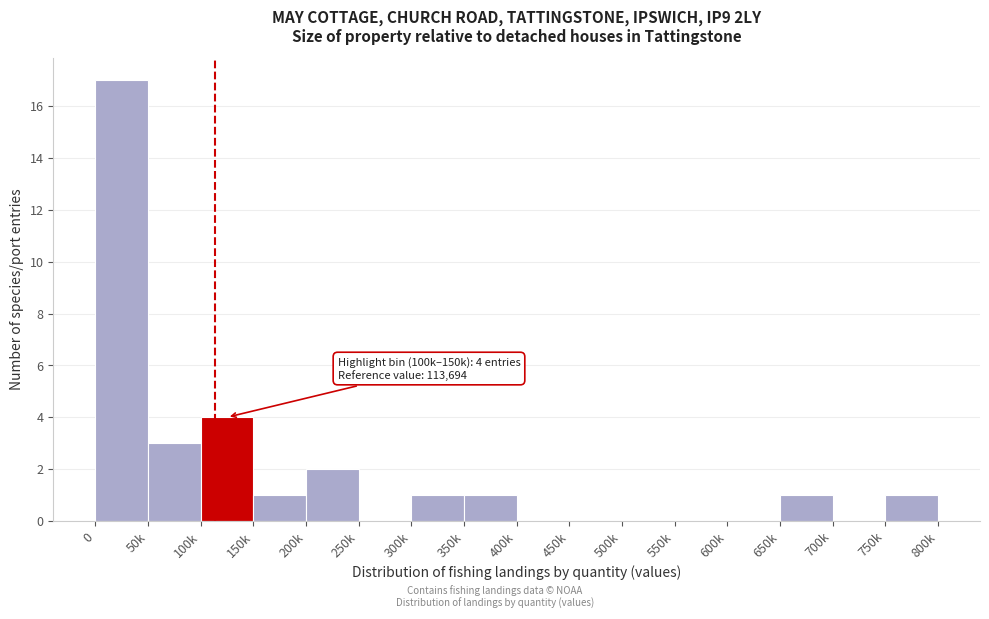

Reading left to right, what are all the values shown in this chart?

0=17	50k=3	100k=4	150k=1	200k=2	250k=0	300k=1	350k=1	400k=0	450k=0	500k=0	550k=0	600k=0	650k=1	700k=0	750k=1